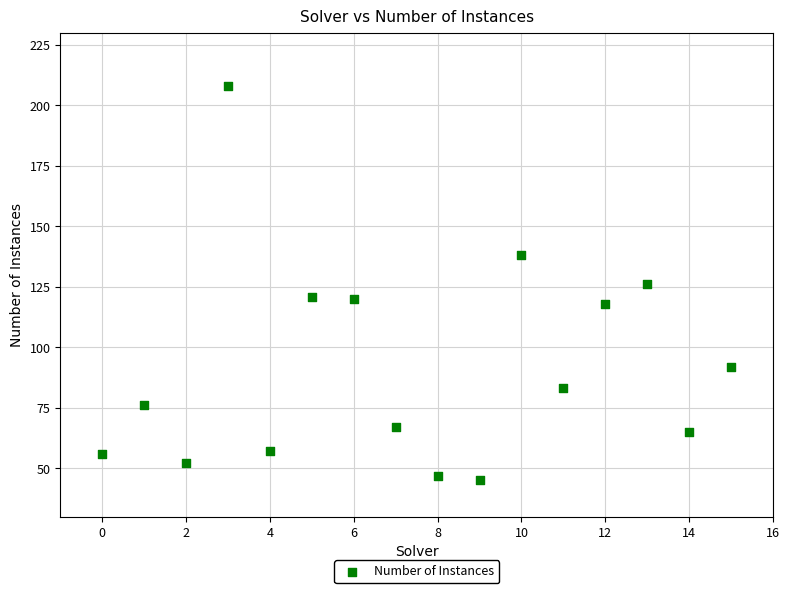

What is the range of Y values (max minus min)?

163